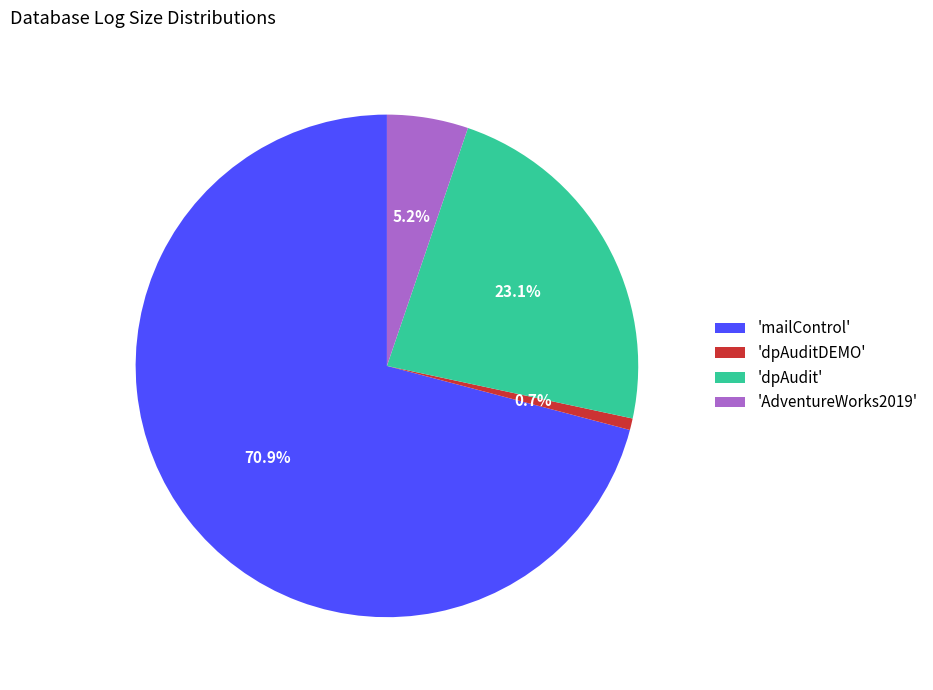

What portion of the pie excludes 'dpAuditDEMO'?

99.3%